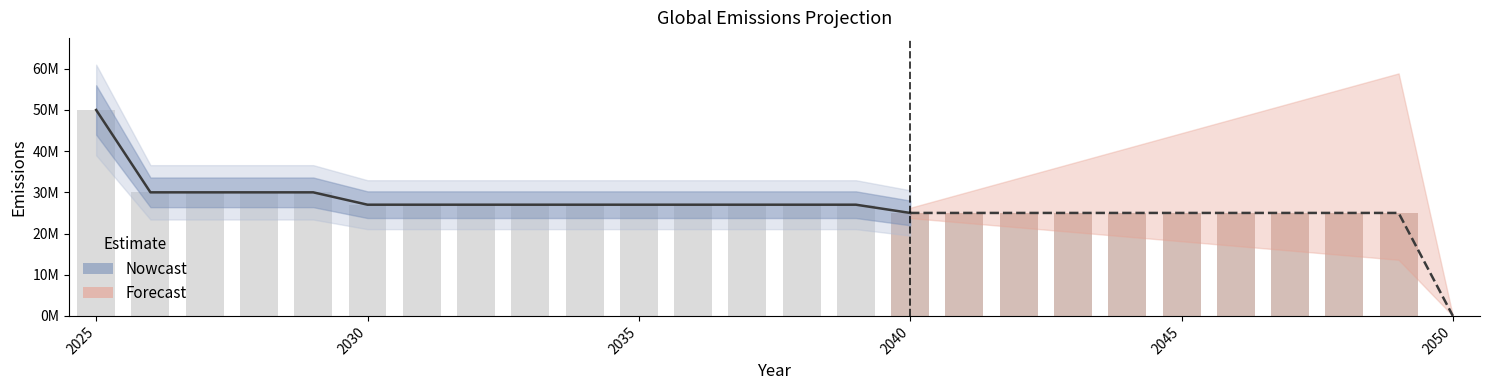

Is it true that the value at 2035 is 41142650?

False